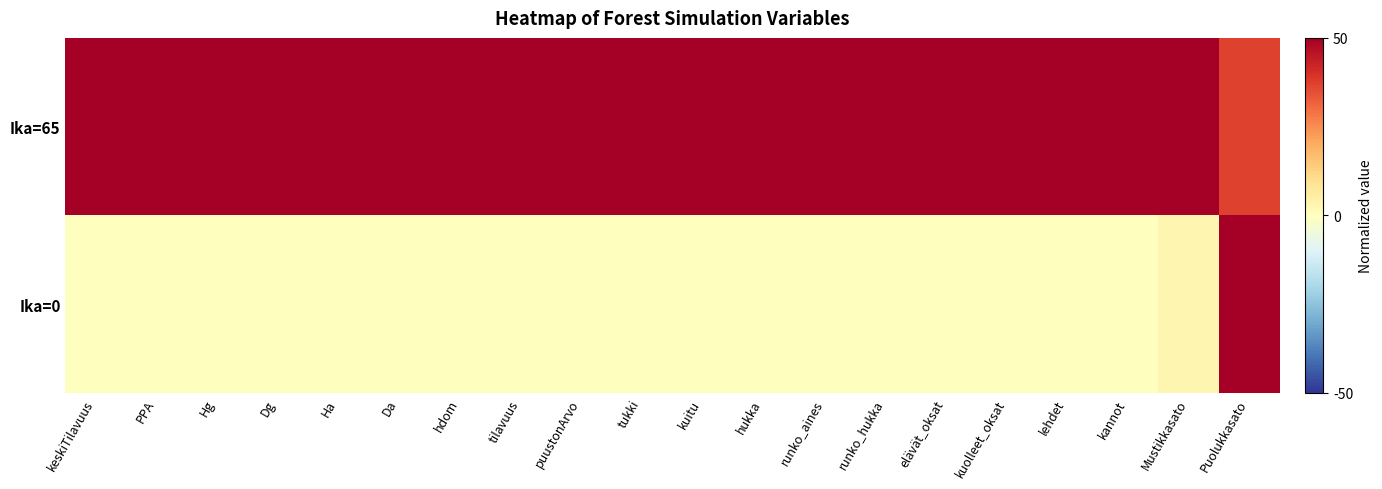

Reading right to left, what are all the values shown in this chart?

Ika=65: Puolukkasato=36.7	Mustikkasato=50.0	kannot=50.0	lehdet=50.0	kuolleet_oksat=50.0	elävät_oksat=50.0	runko_hukka=50.0	runko_aines=50.0	hukka=50.0	kuitu=50.0	tukki=50.0	puustonArvo=50.0	tilavuus=50.0	hdom=50.0	Da=50.0	Ha=50.0	Dg=50.0	Hg=50.0	PPA=50.0	keskiTilavuus=50.0
Ika=0: Puolukkasato=50.0	Mustikkasato=3.1	kannot=0.0	lehdet=0.0	kuolleet_oksat=0.0	elävät_oksat=0.0	runko_hukka=0.0	runko_aines=0.0	hukka=0.0	kuitu=0.0	tukki=0.0	puustonArvo=0.0	tilavuus=0.0	hdom=0.0	Da=0.0	Ha=0.0	Dg=0.0	Hg=0.0	PPA=0.0	keskiTilavuus=0.0